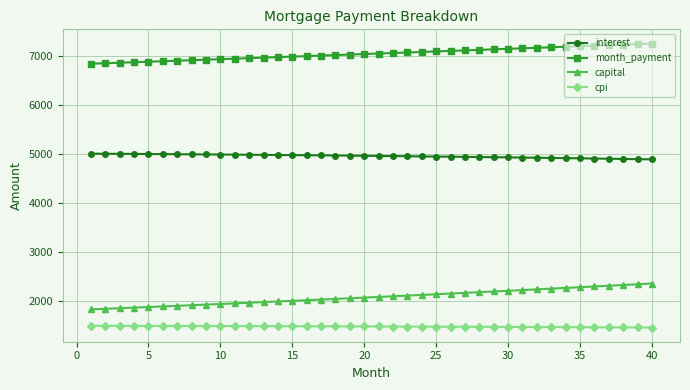

True or false: month_payment and interest intersect in this chart.

False